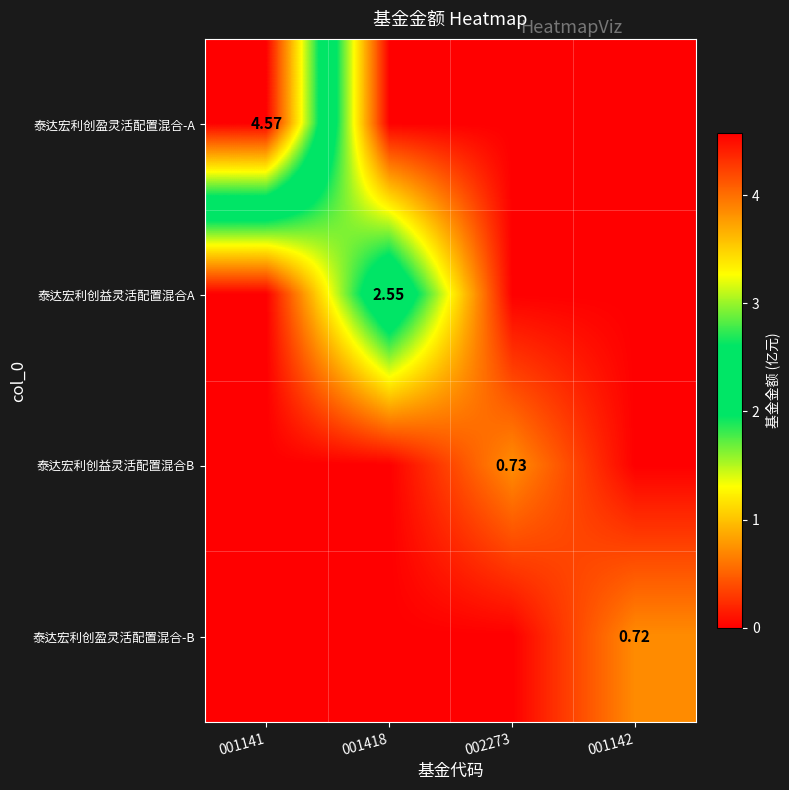

How many values in 泰达宏利创益灵活配置混合A are above zero?

1